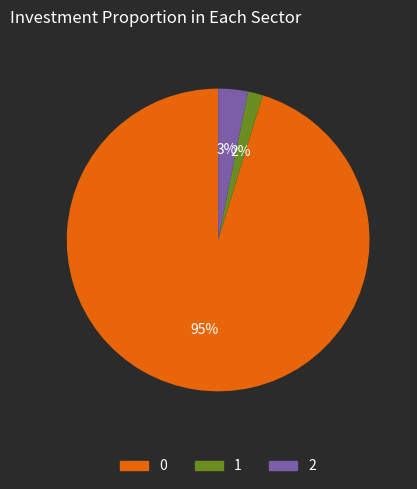

True or false: 0 accounts for 95% of the total.

True